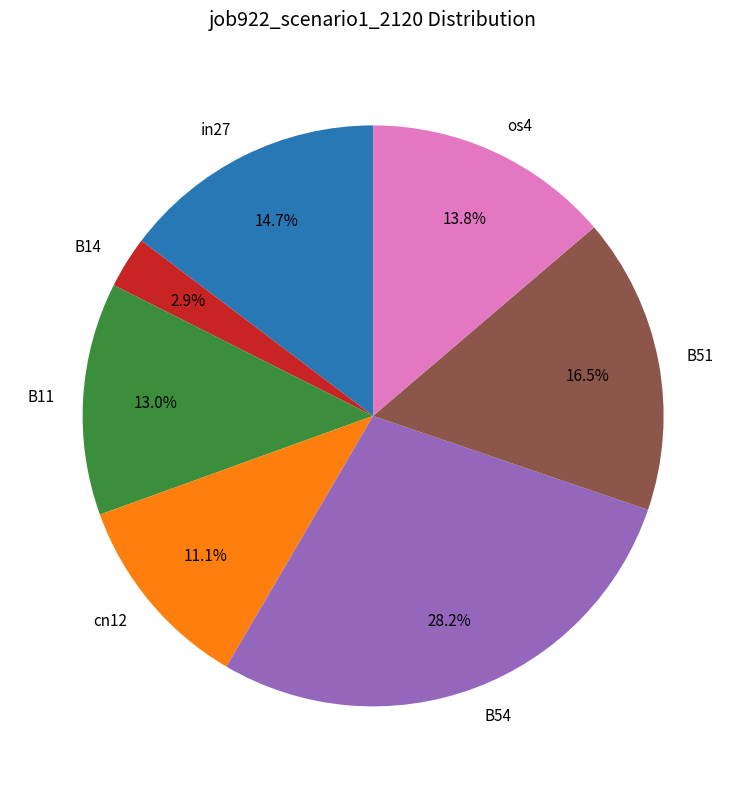

The in27 slice represents 15% of the pie. True or false?

True